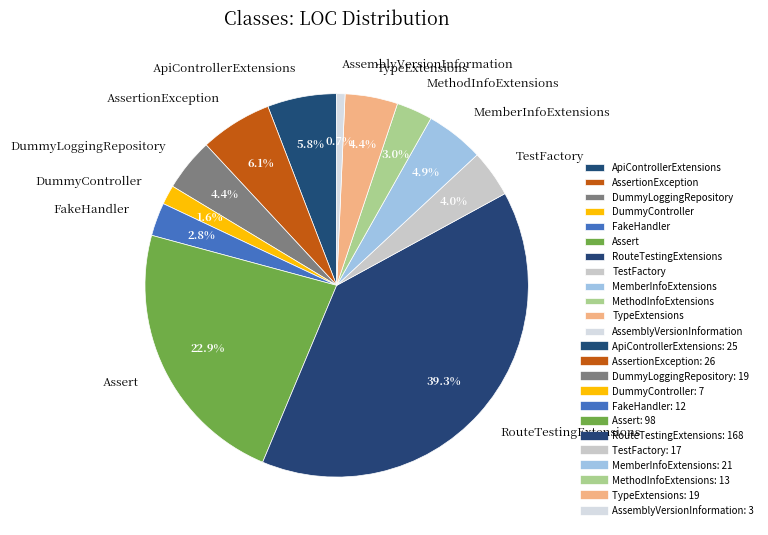

To the nearest percent, what is the difference between the MethodInfoExtensions and RouteTestingExtensions slice percentages?

36%